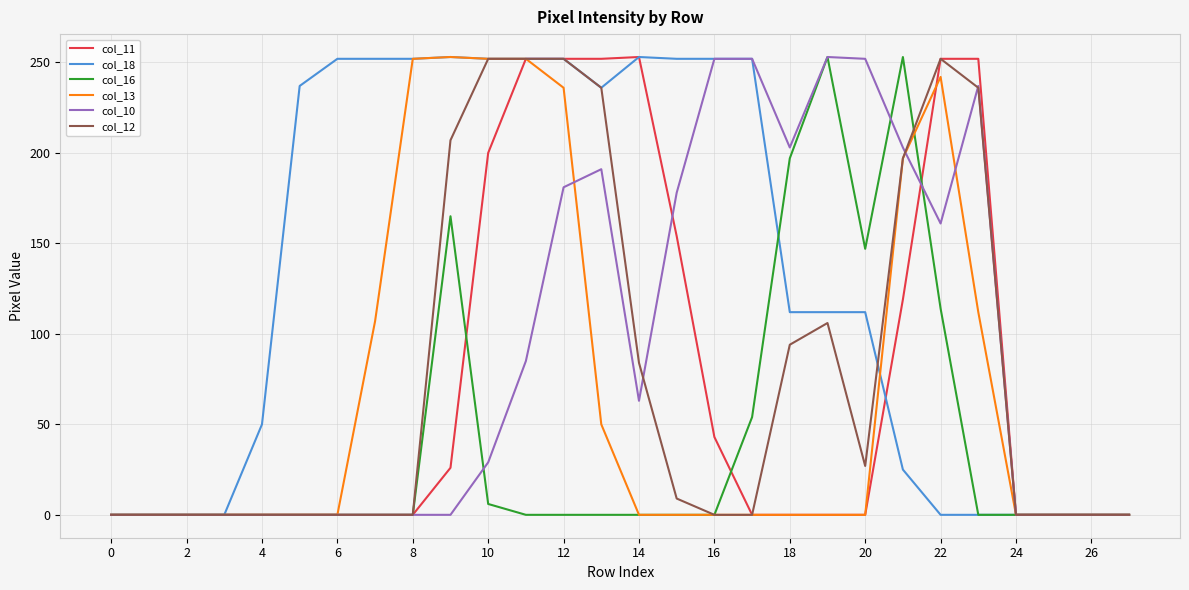

What is the highest value of the col_13 series?

253